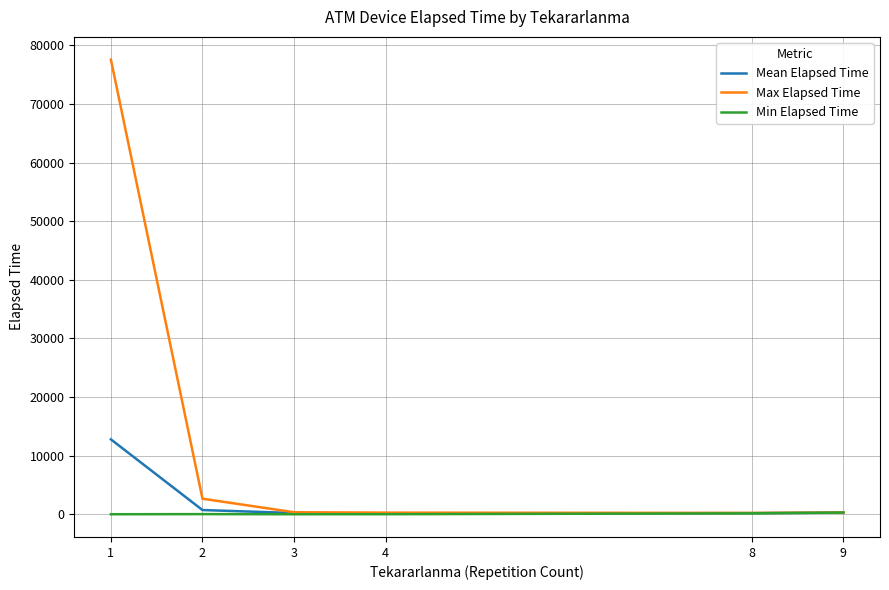

Which series has the largest range (max minus min)?

Max Elapsed Time